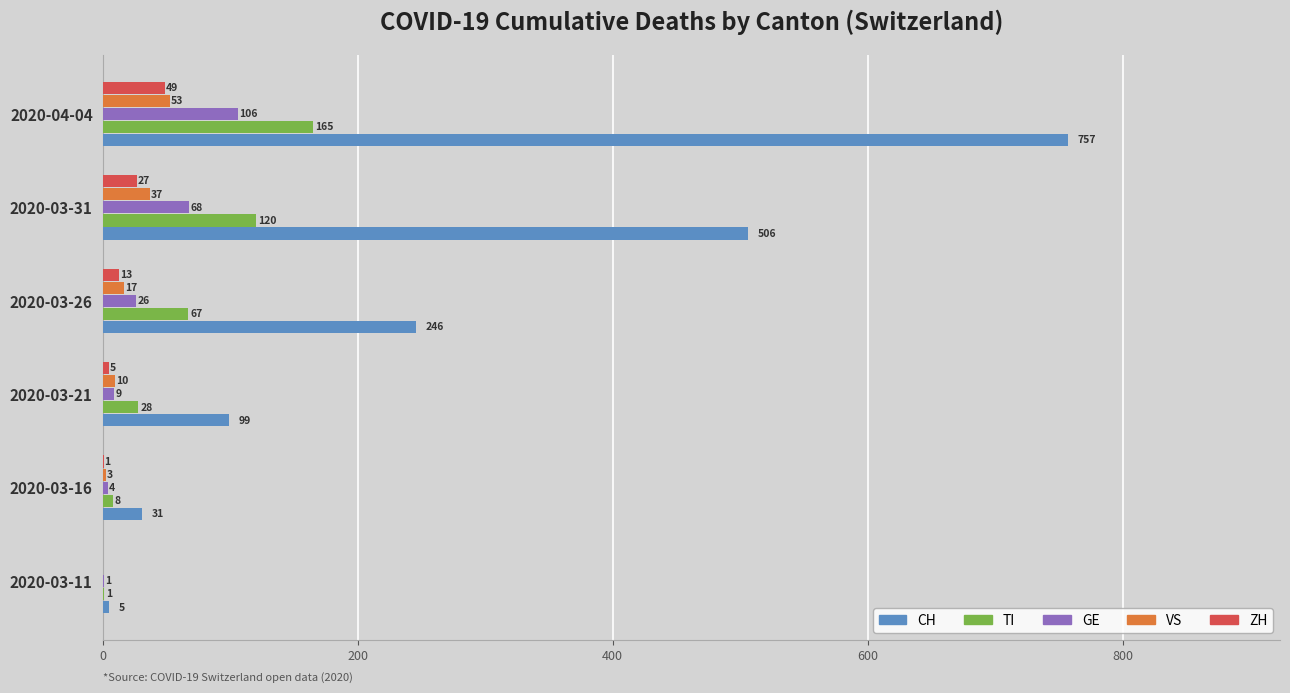

Which series changed the most between 2020-03-16 and 2020-03-21?

CH